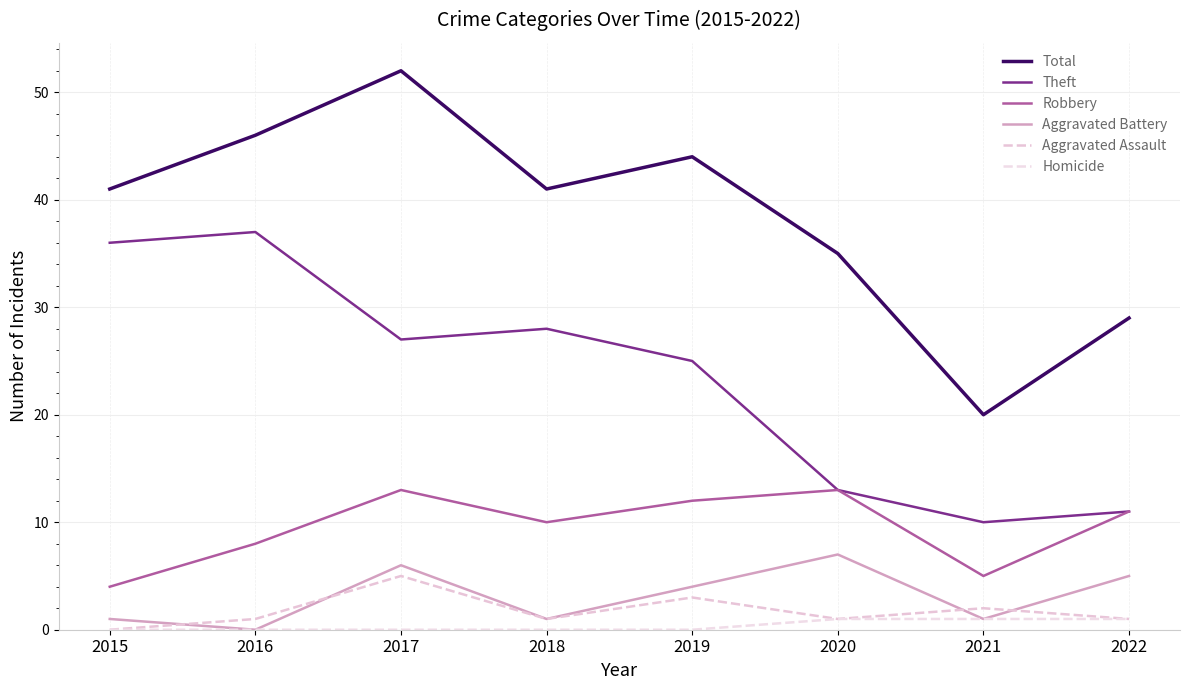

Is it true that Robbery equals 6 at 2018?

False